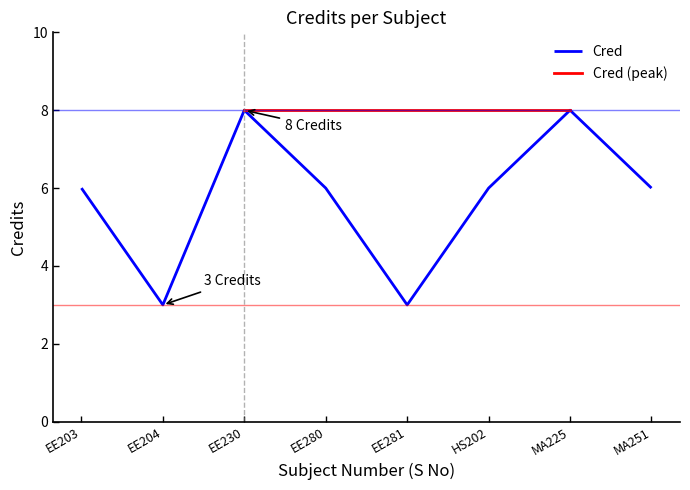

The chart shows a value of 3 at HS202. True or false?

False